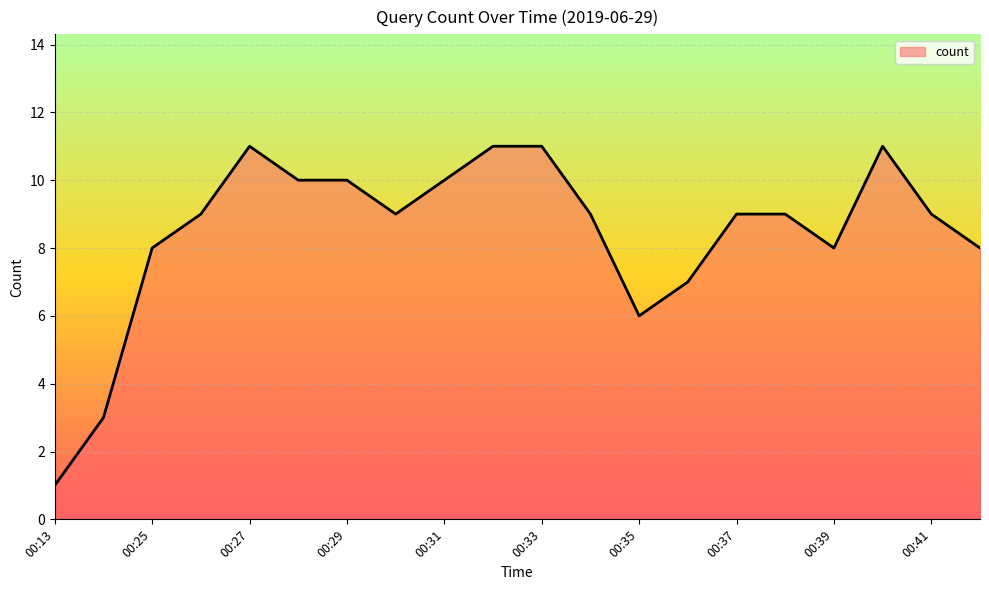

What is the greatest value displayed?

11